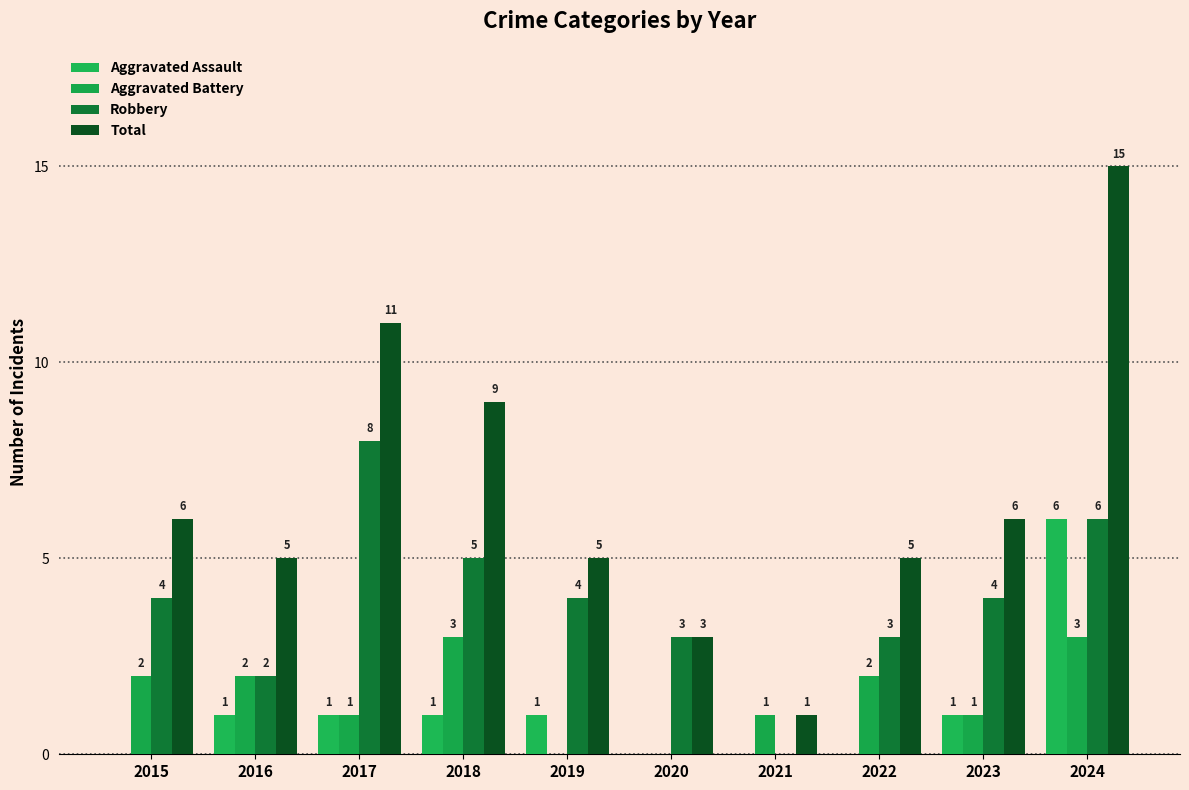

Which series has the widest spread of values?

Total